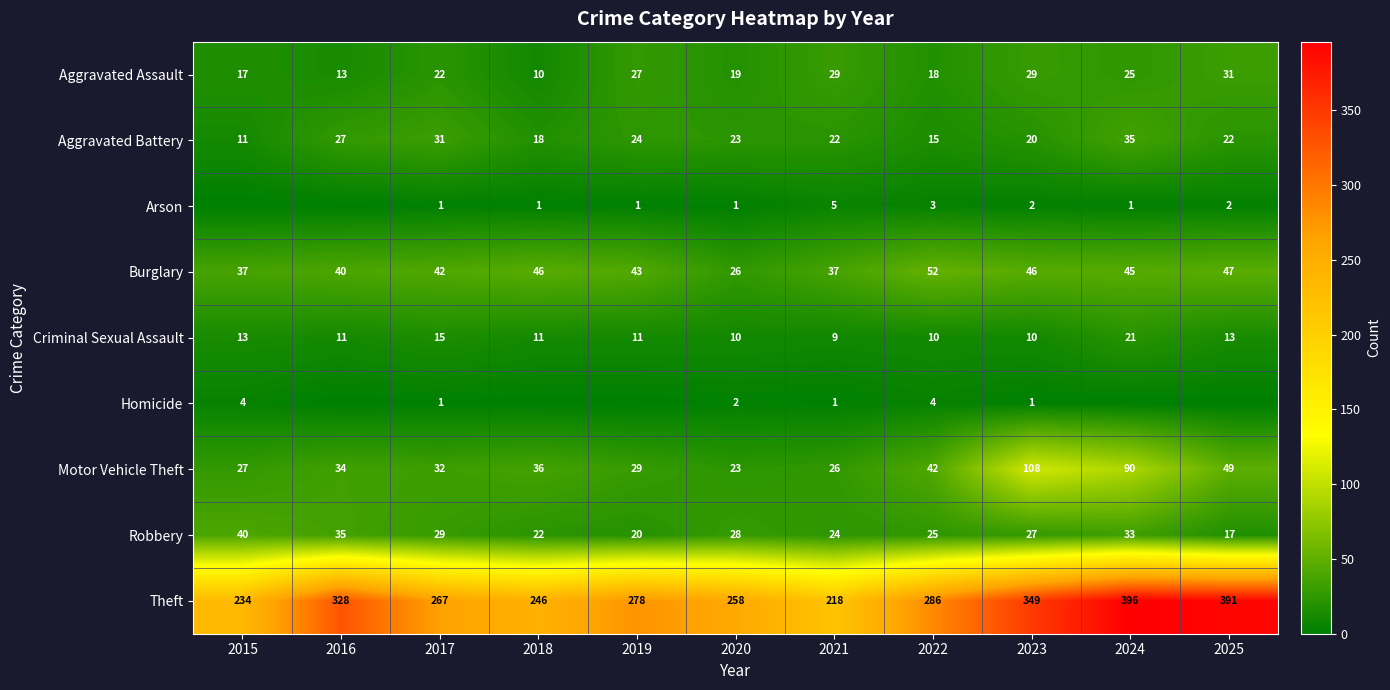

Which category has the lowest value in the Burglary series?

2020